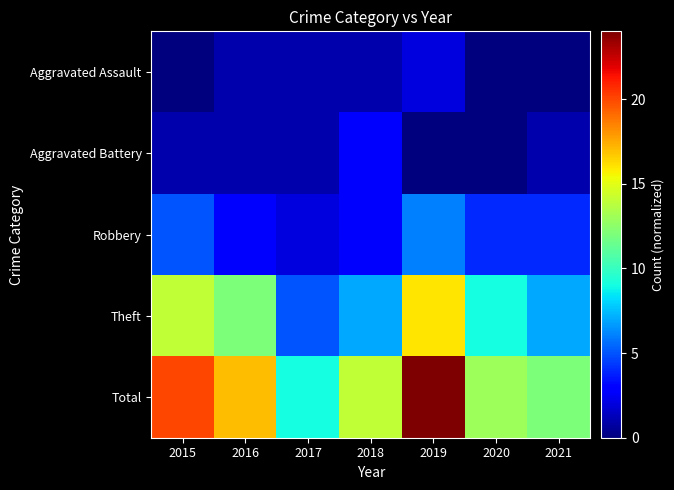

At which category is the sum across all series the highest?

2019